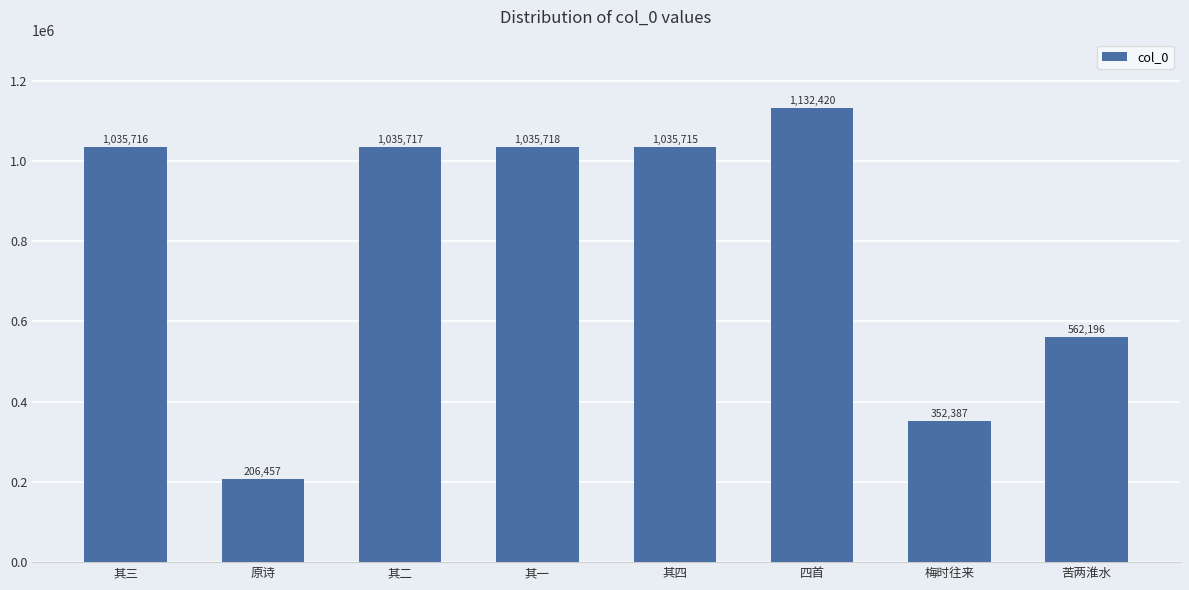

What is the greatest value displayed?

1132420